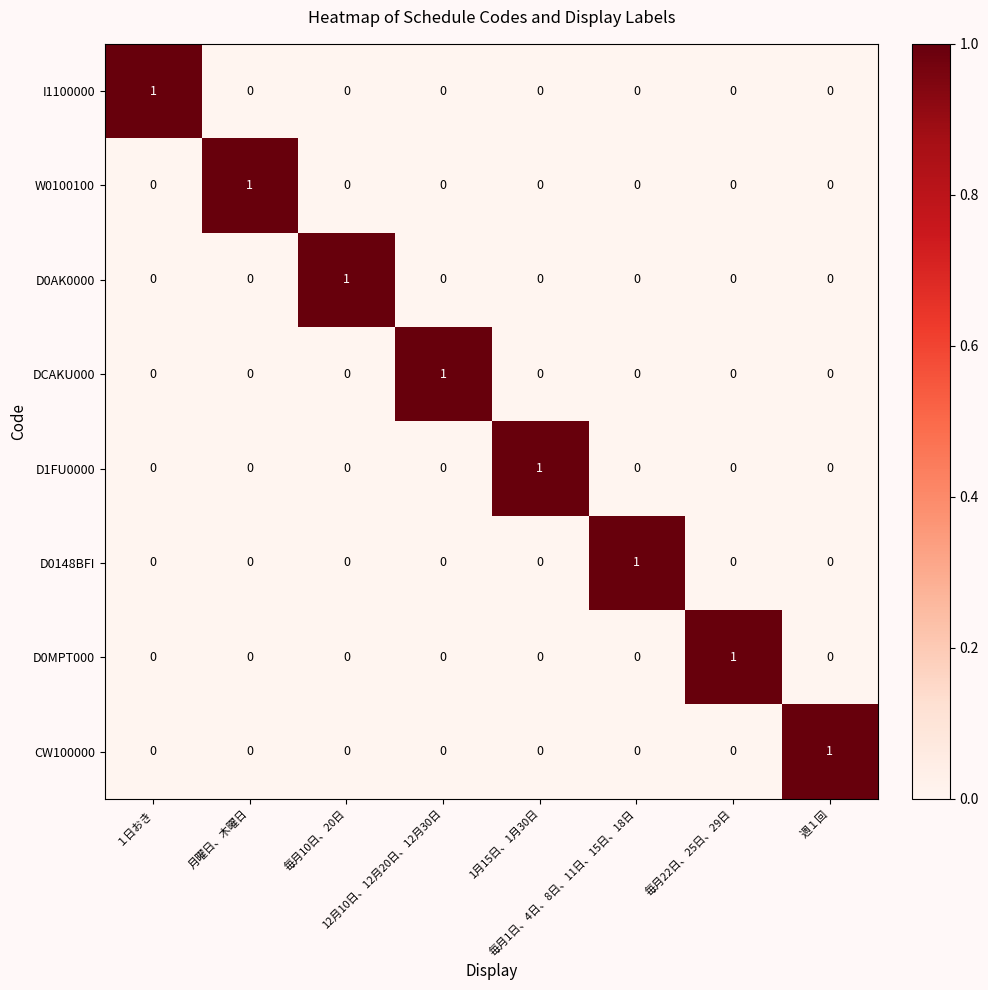

At how many categories does at least one series exceed 0?

8